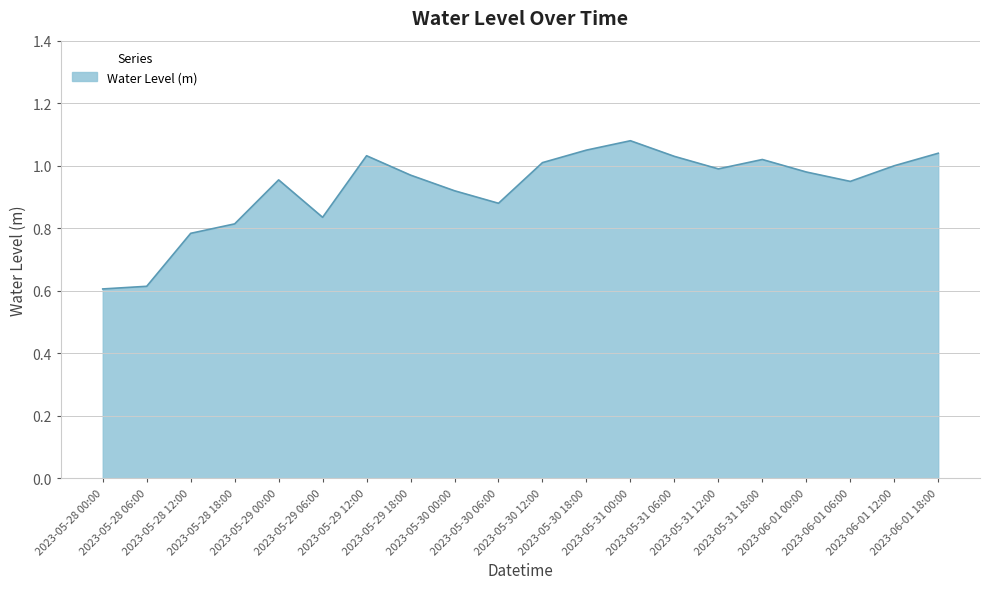

How many lines are shown in the chart?

1